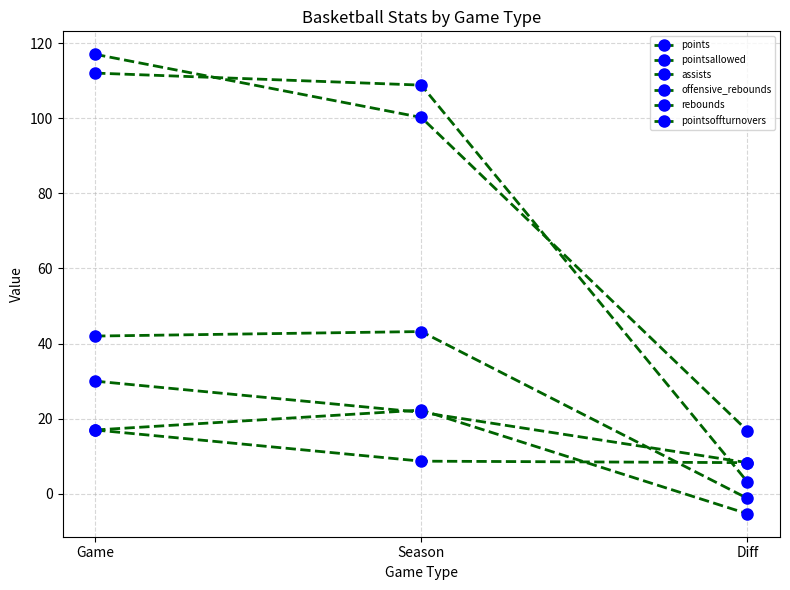

Which has a higher value, Season or Game?

Game